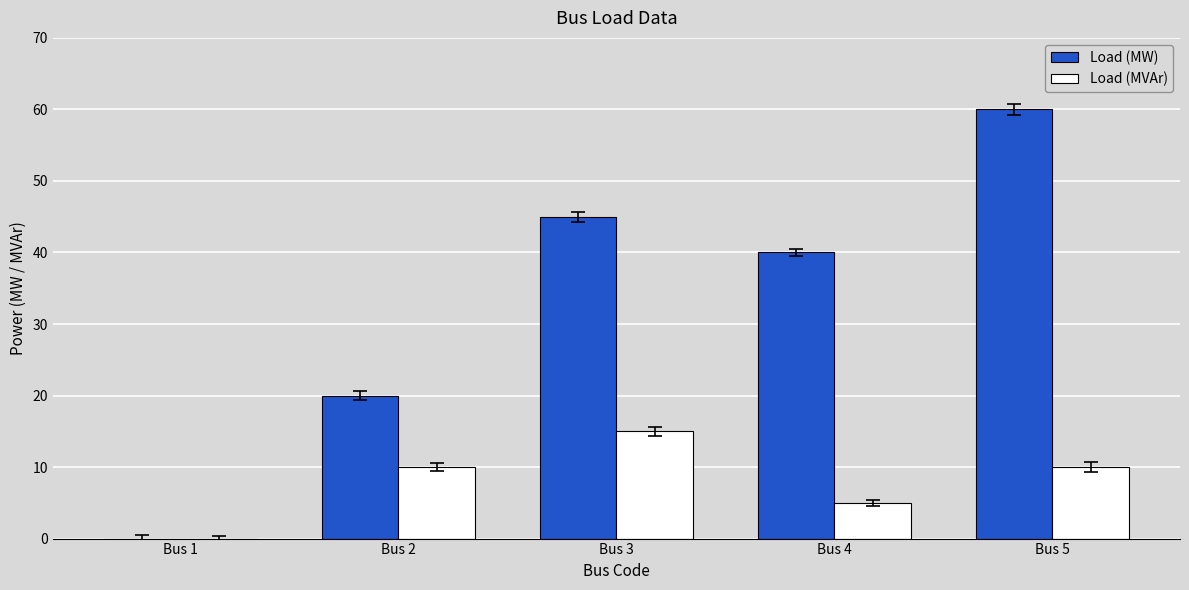

What is the maximum value for Load (MW)?

60